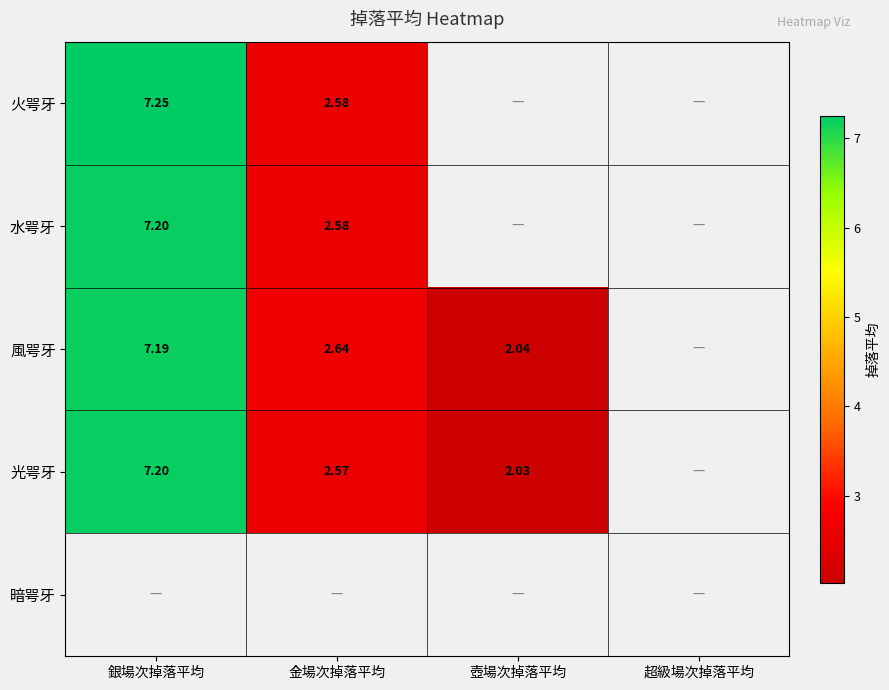

At how many categories does at least one series exceed 2?

3